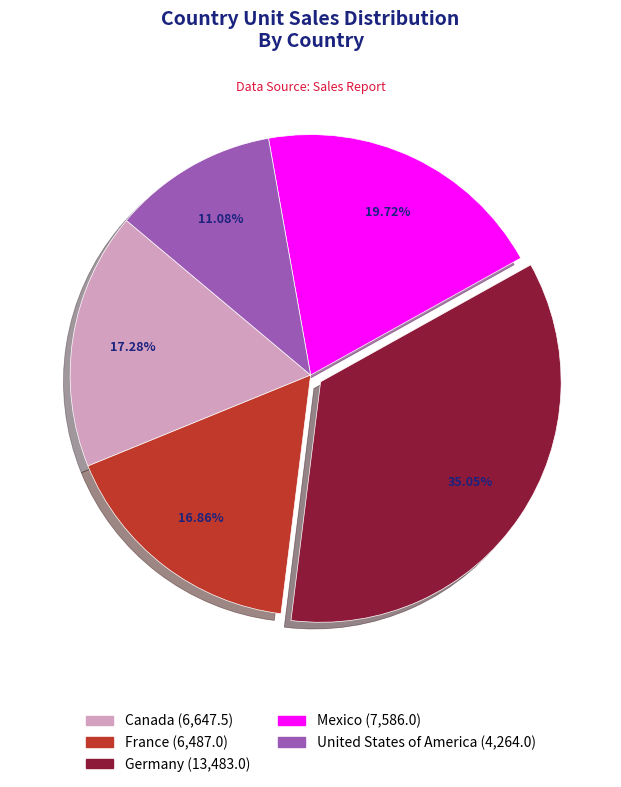

Approximately how many times larger is the value at United States of America compared to Canada?

0.6